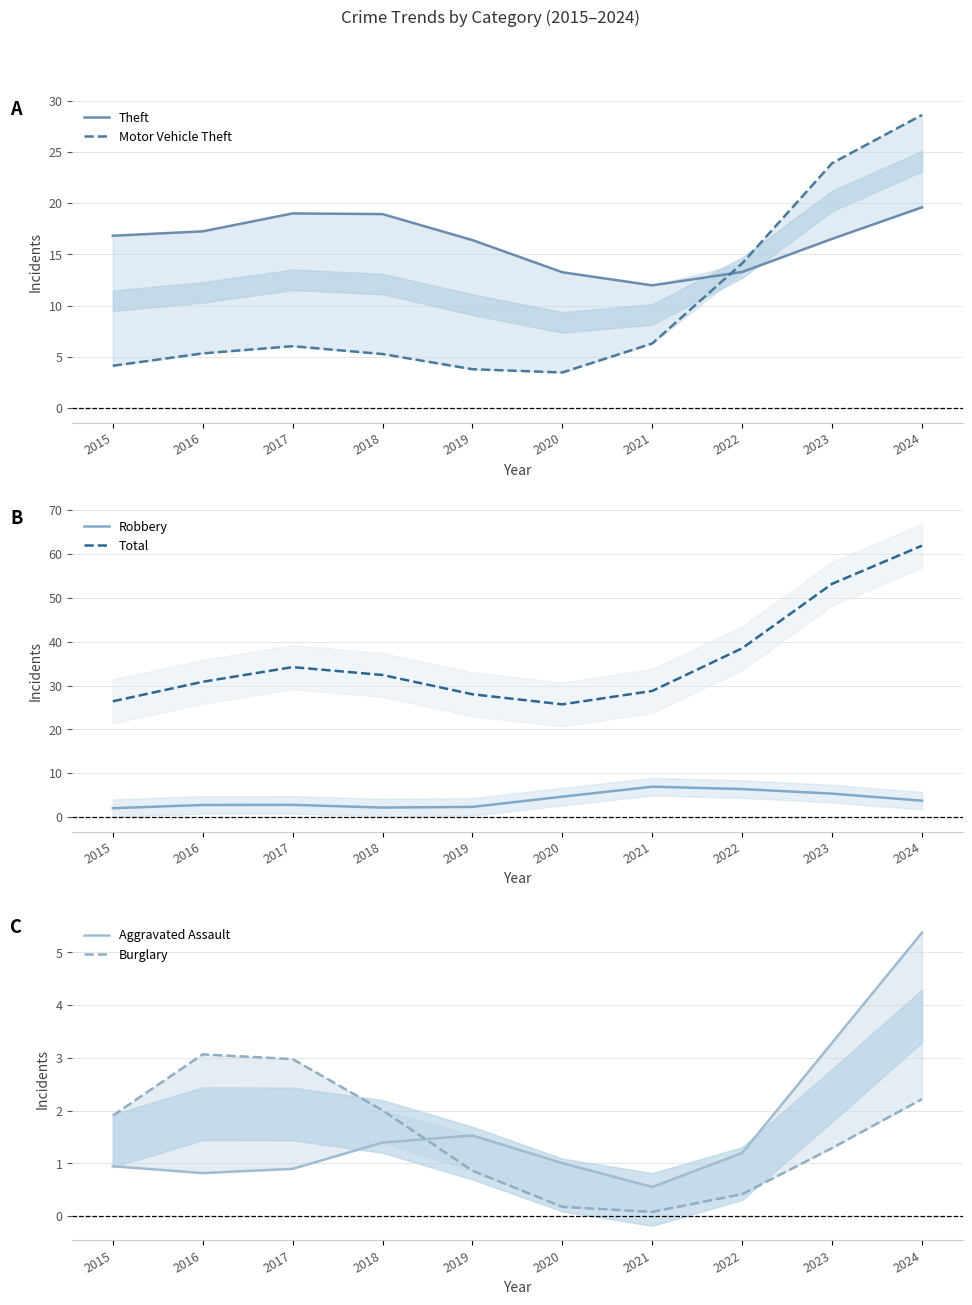

Reading right to left, transcribe all the data shown in this chart.

Theft: 19.6	16.5	13.3	12.0	13.3	16.4	18.9	19.0	17.2	16.8
Motor Vehicle Theft: 28.6	23.9	14.1	6.3	3.5	3.8	5.3	6.0	5.3	4.1
Robbery: 3.7	5.3	6.4	6.9	4.6	2.3	2.2	2.8	2.7	2.0
Total: 61.9	53.2	38.5	28.8	25.7	28.0	32.4	34.2	30.9	26.4
Aggravated Assault: 5.4	3.3	1.2	0.6	1.0	1.5	1.4	0.9	0.8	0.9
Burglary: 2.2	1.3	0.4	0.1	0.2	0.9	2.0	3.0	3.1	1.9